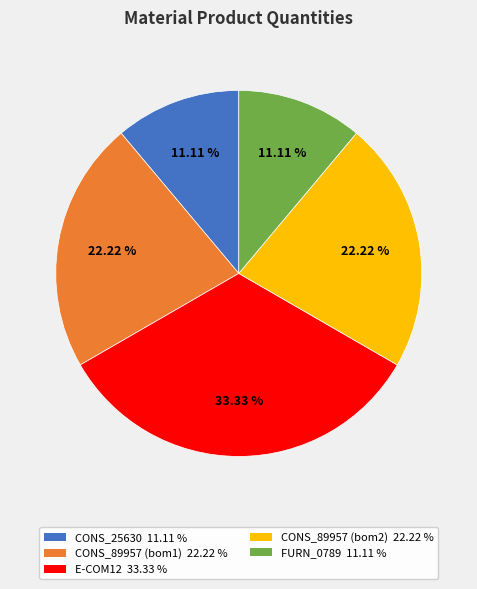

To the nearest percent, what is the combined percentage of FURN_0789 and CONS_89957 (bom1)?

33%